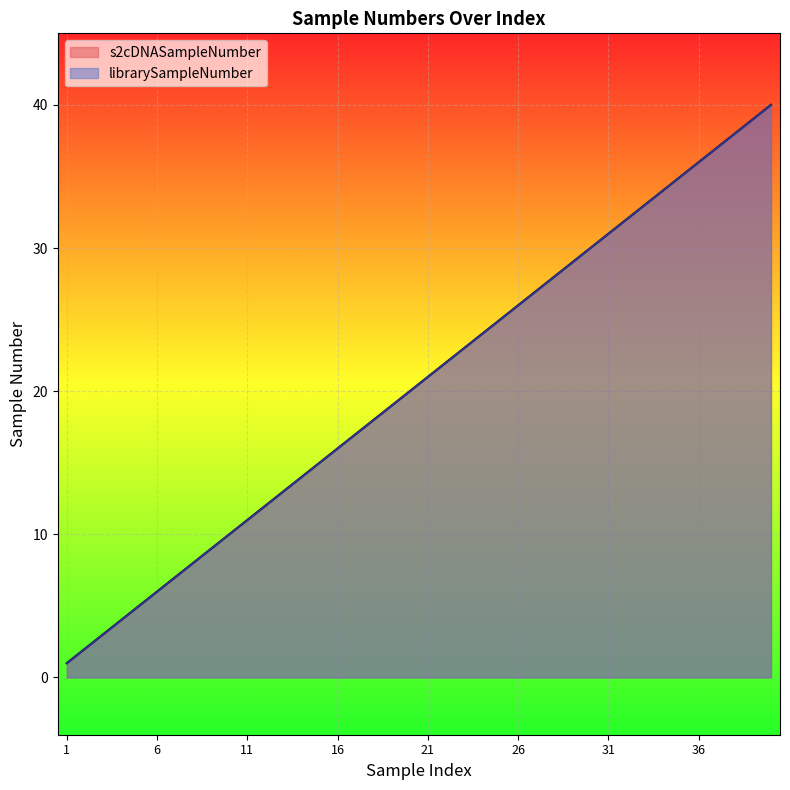

Between 8 and 30, which series saw the biggest shift?

s2cDNASampleNumber